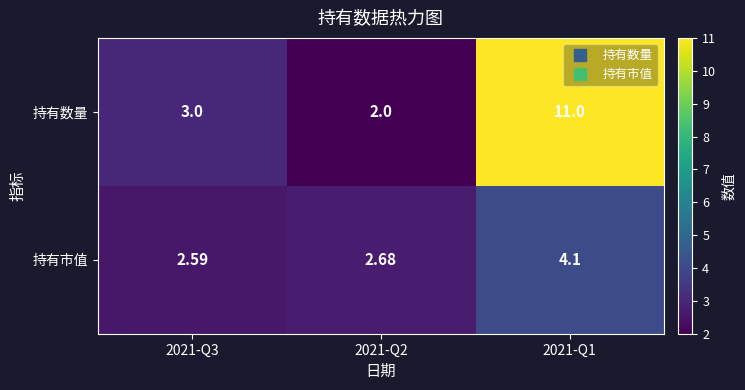

At 2021-Q2, list the series in order from smallest to largest.

持有数量, 持有市值